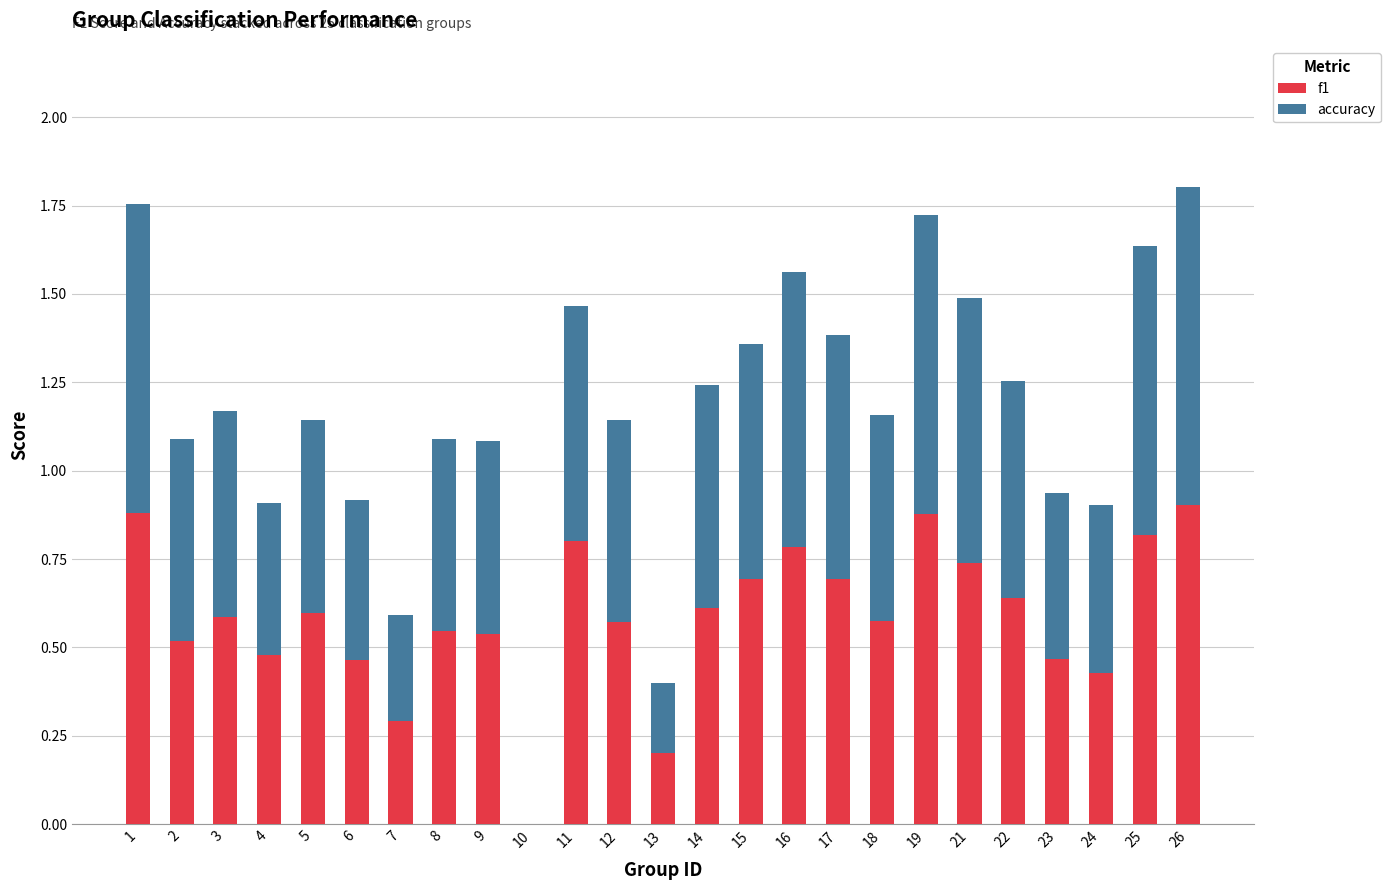

At which label does f1 reach its peak?

26